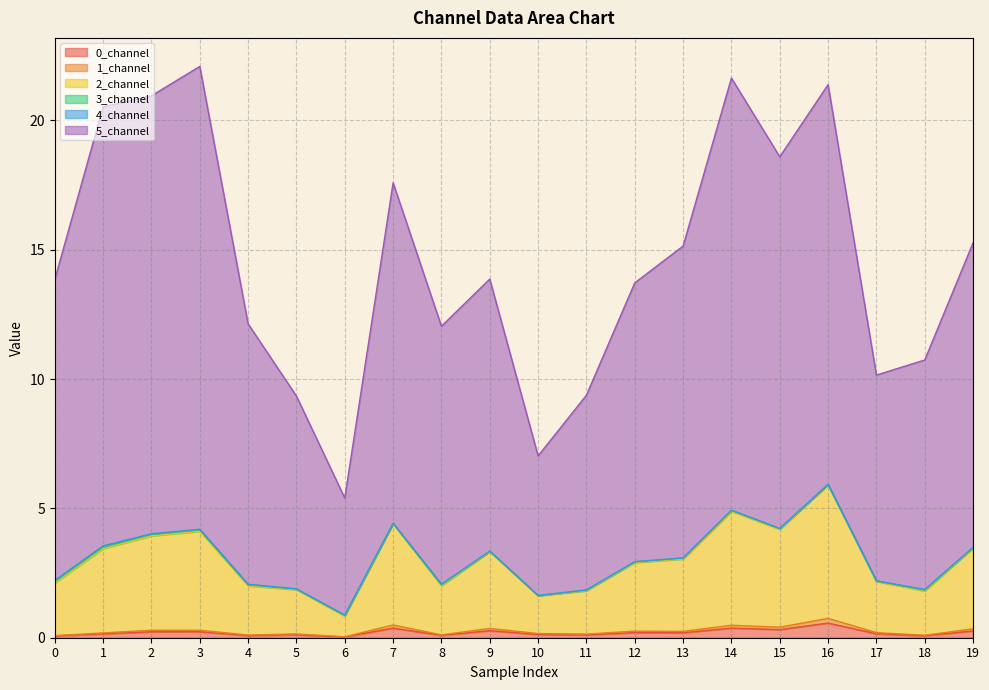

True or false: 5_channel has a value of 5.4 at 6.

True